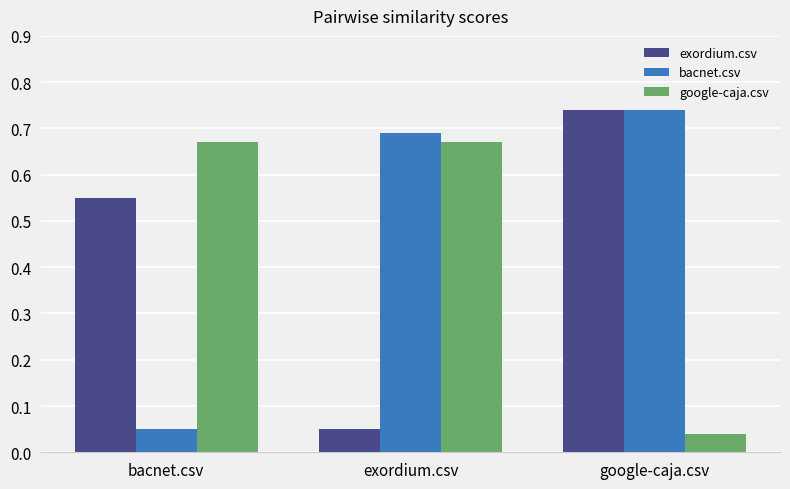

At which label is google-caja.csv closest to 0?

google-caja.csv